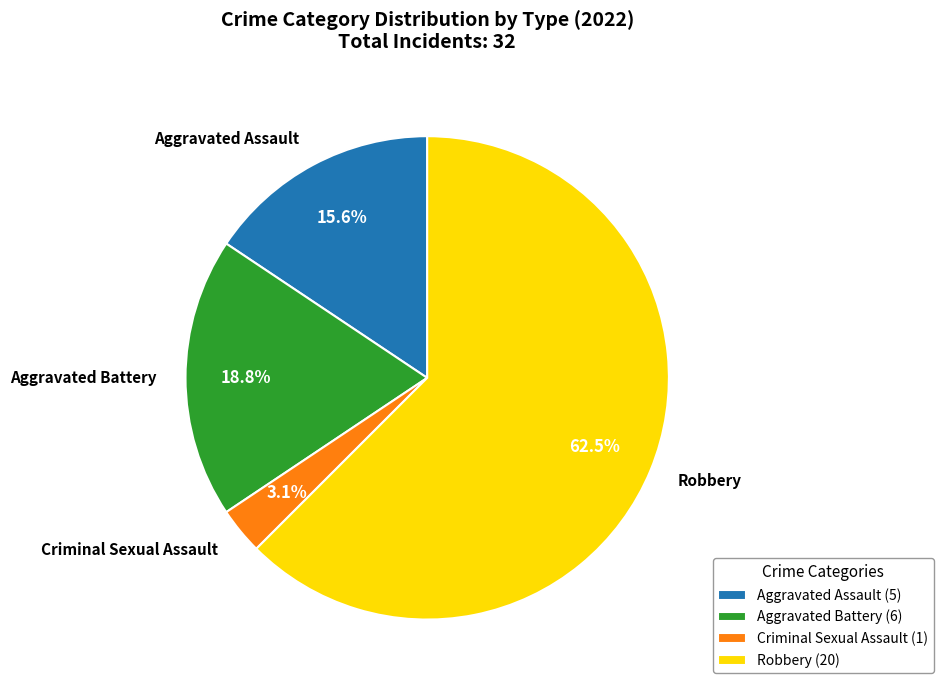

What is the ratio of the value at Robbery to the value at Aggravated Battery?

3.3